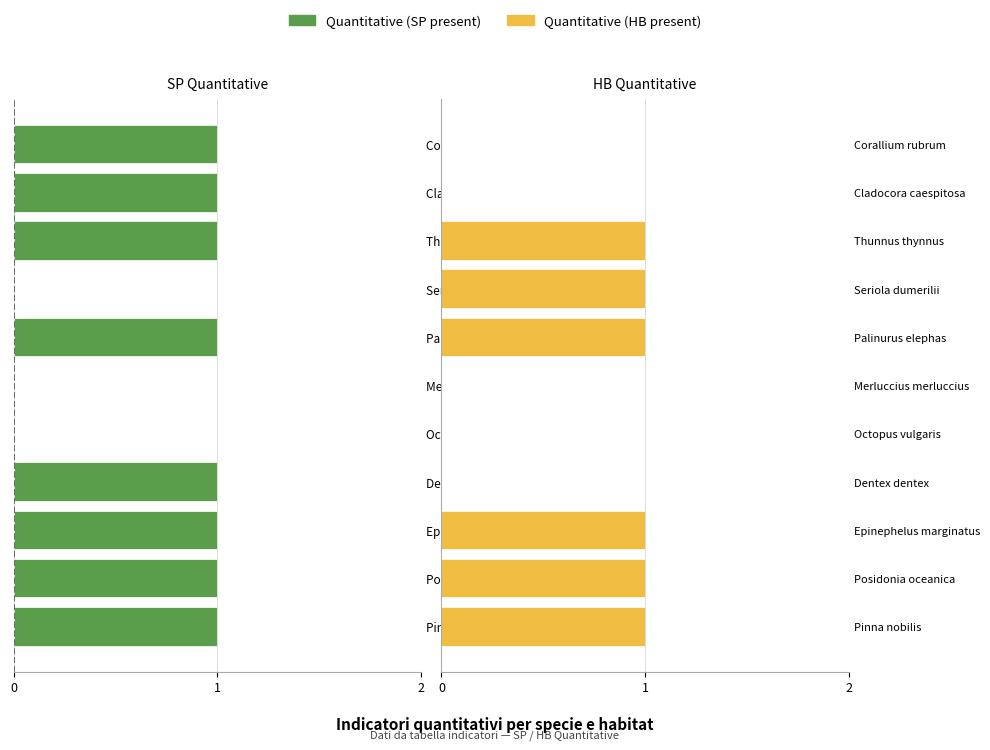

The Quantitative (SP present) series shows -1 at Corallium rubrum. True or false?

False